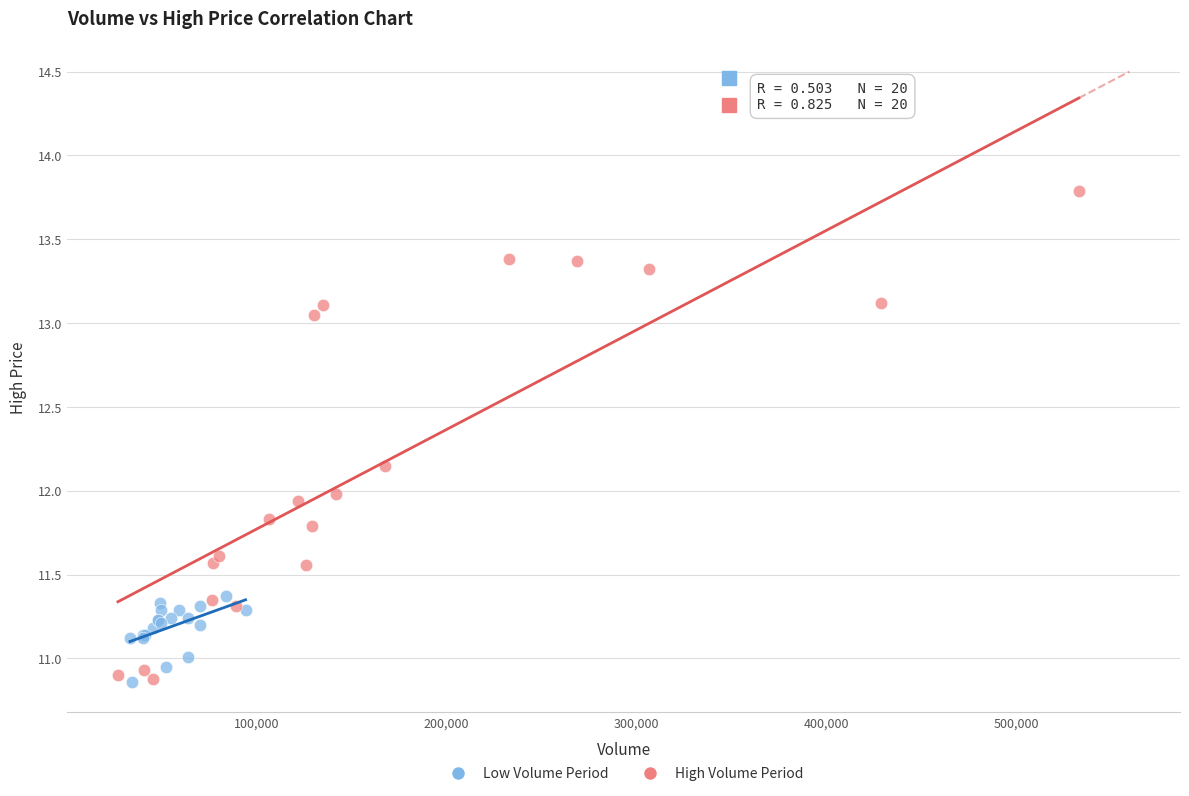

Which series reaches the maximum Y coordinate?

High Volume Period